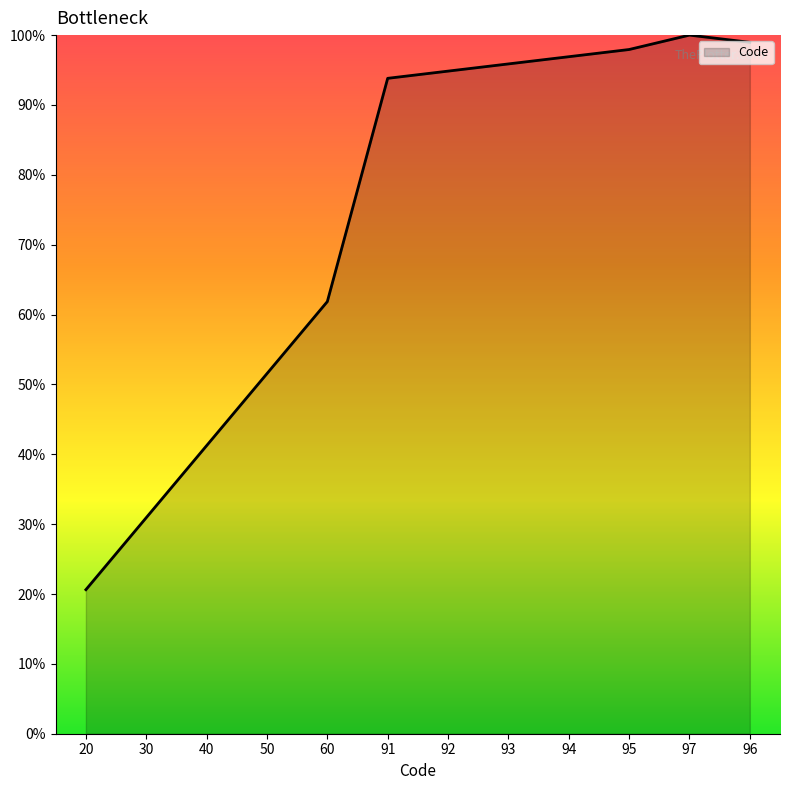

Rank the categories by value from lowest to highest.

20, 30, 40, 50, 60, 91, 92, 93, 94, 95, 96, 97